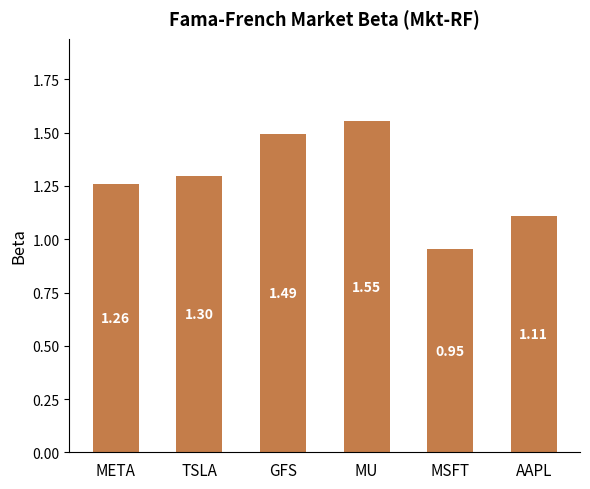

Which category has the lowest value across all series?

MSFT